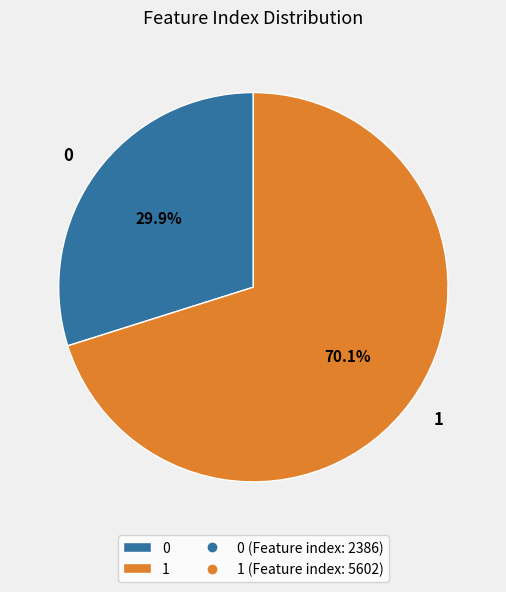

Is it true that 1 is 70% of the pie?

True